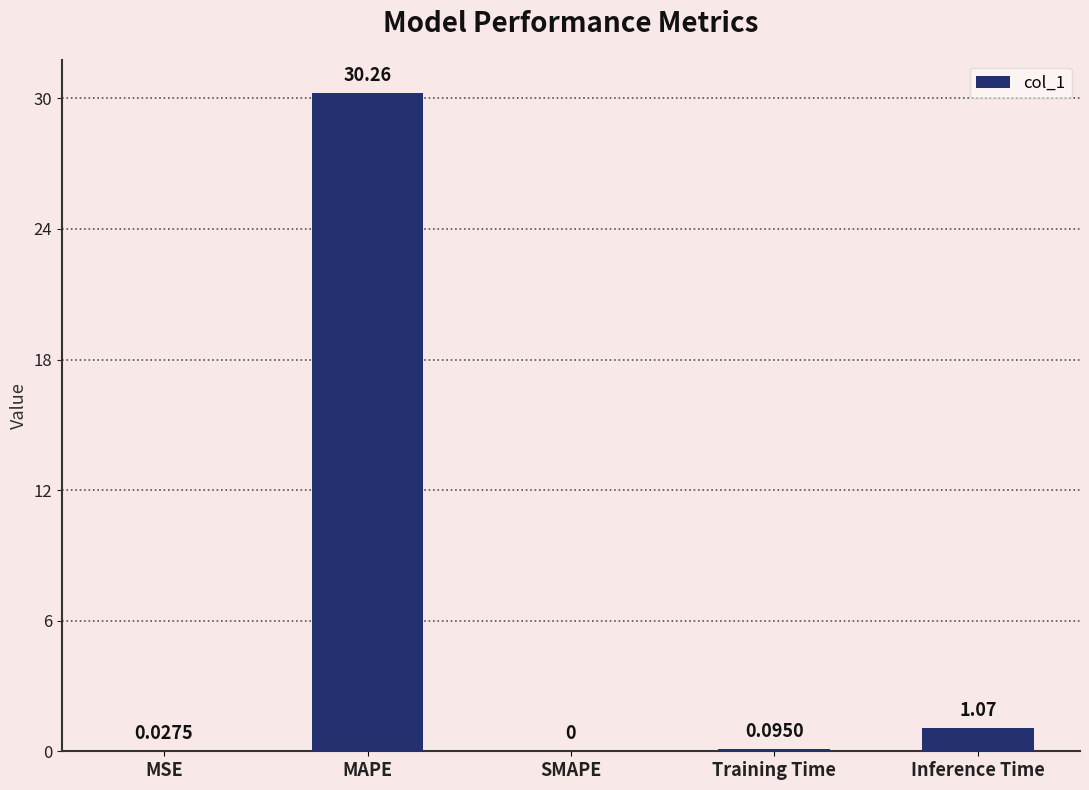

Which has a higher value, MSE or Inference Time?

Inference Time